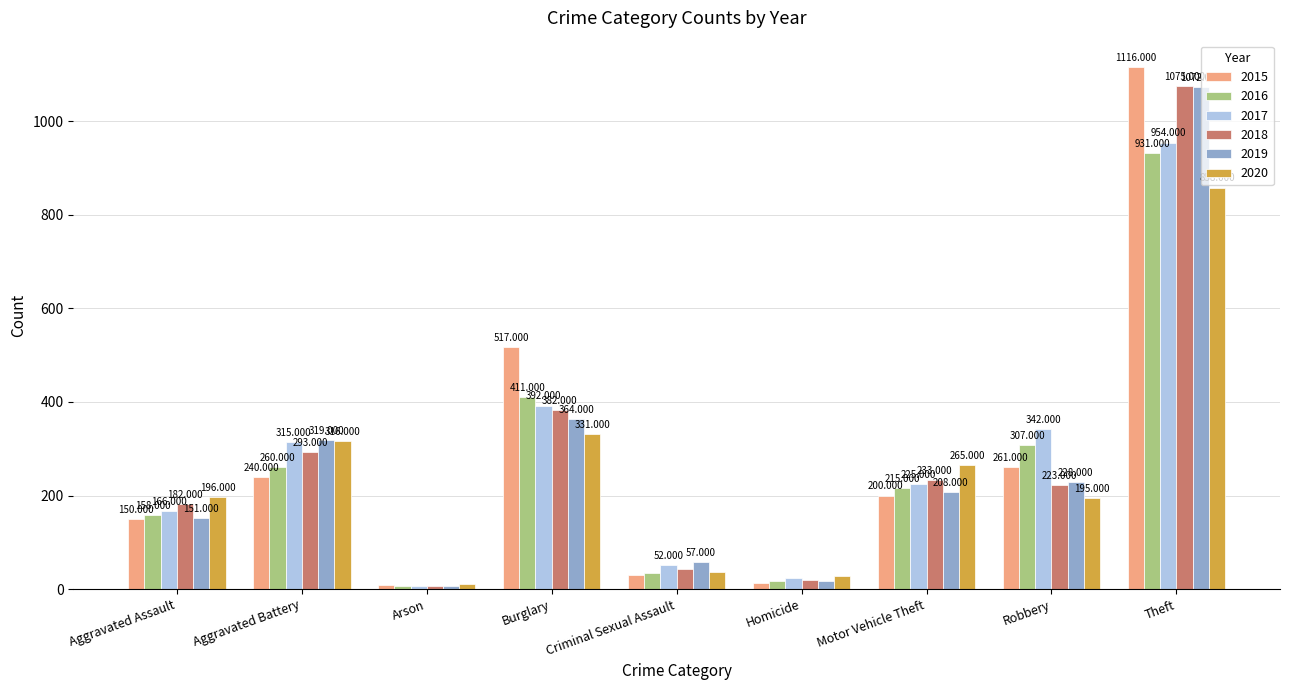

Count the number of categories in the chart.

9